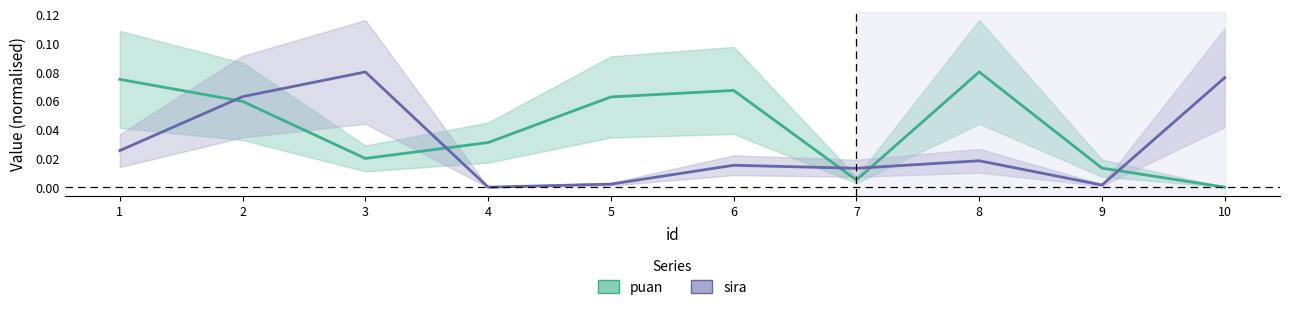

True or false: puan and sira intersect in this chart.

True